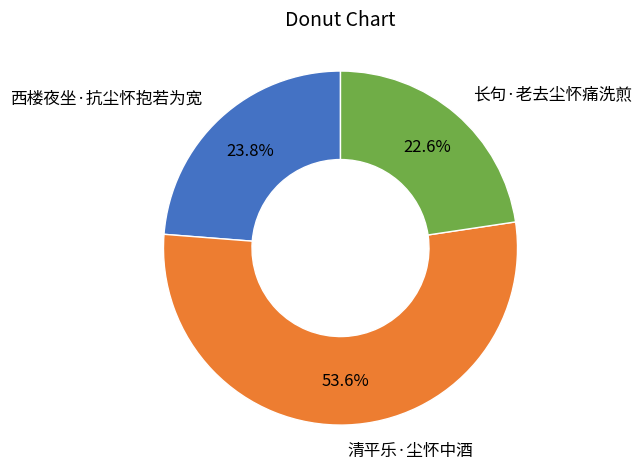

To the nearest percent, what is the difference between the largest and smallest slice percentages?

31%